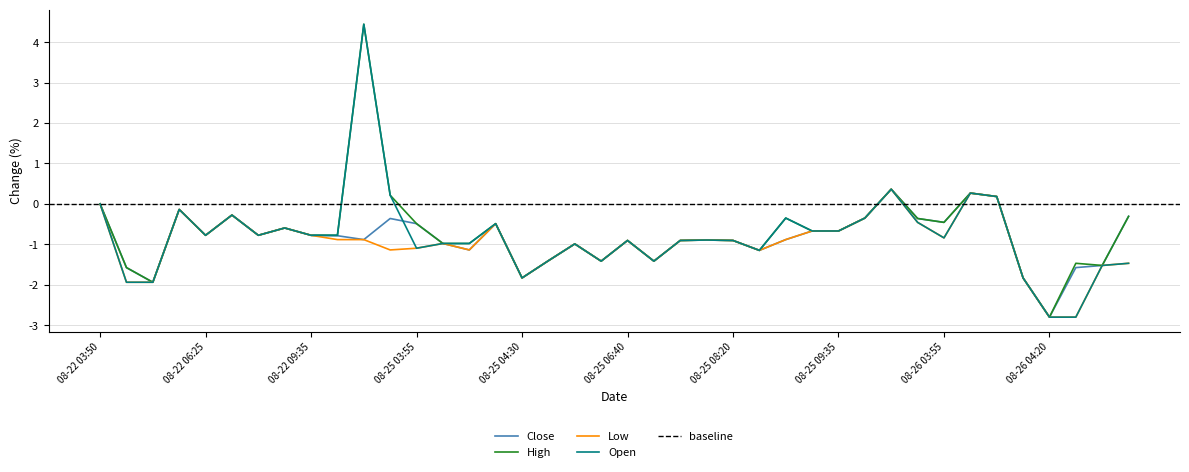

At which category does the chart reach its minimum across all series?

08-26 04:20